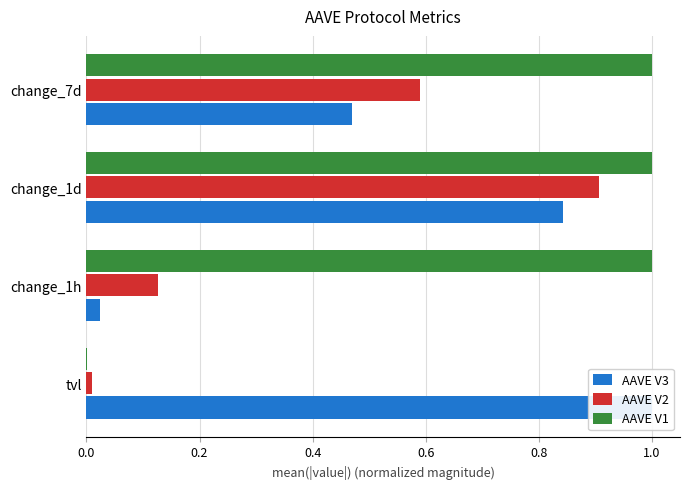

Are the bars grouped side by side (vs. stacked)?

Yes